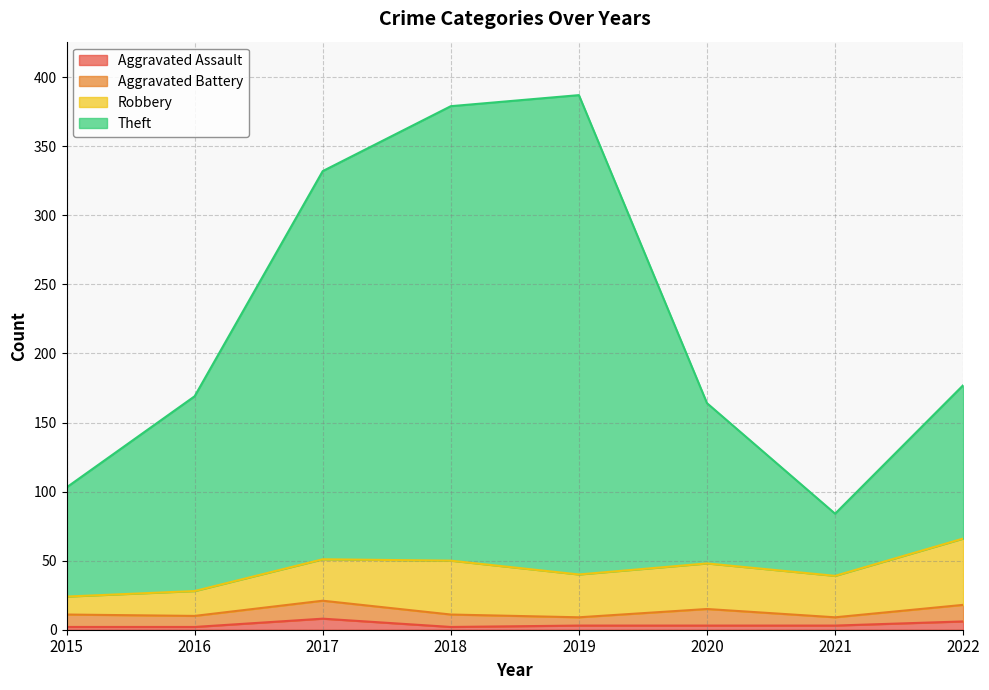

True or false: Theft and Aggravated Assault cross at least once.

False